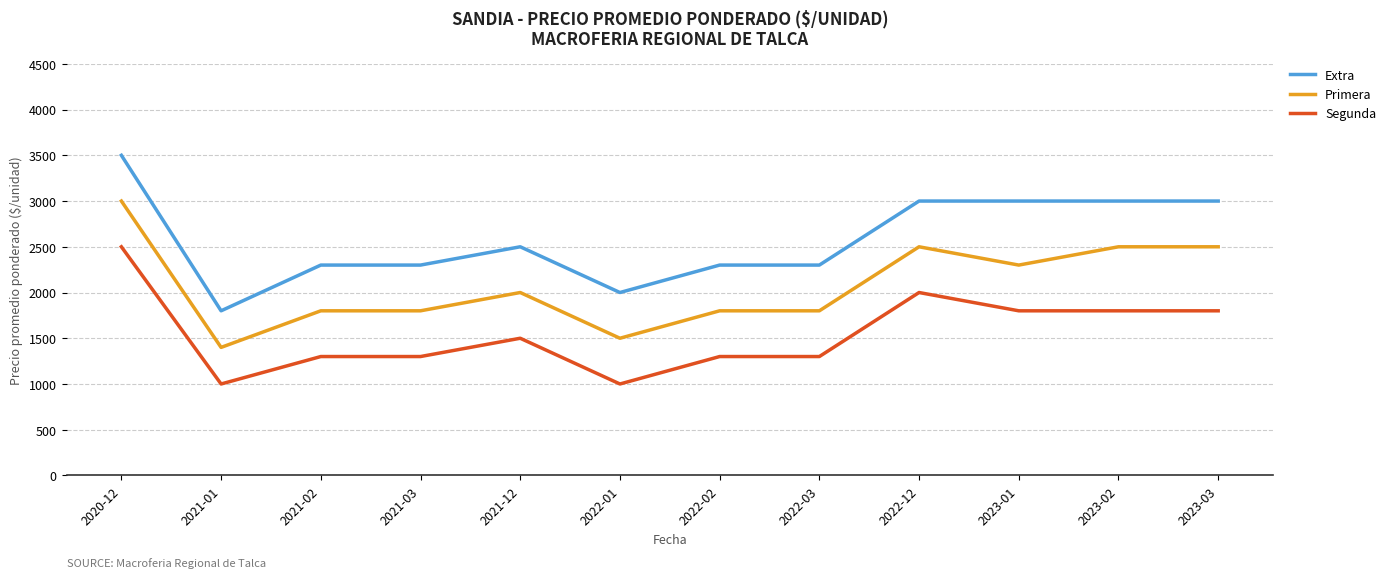

List the series in order of their peak value, highest first.

Extra, Primera, Segunda